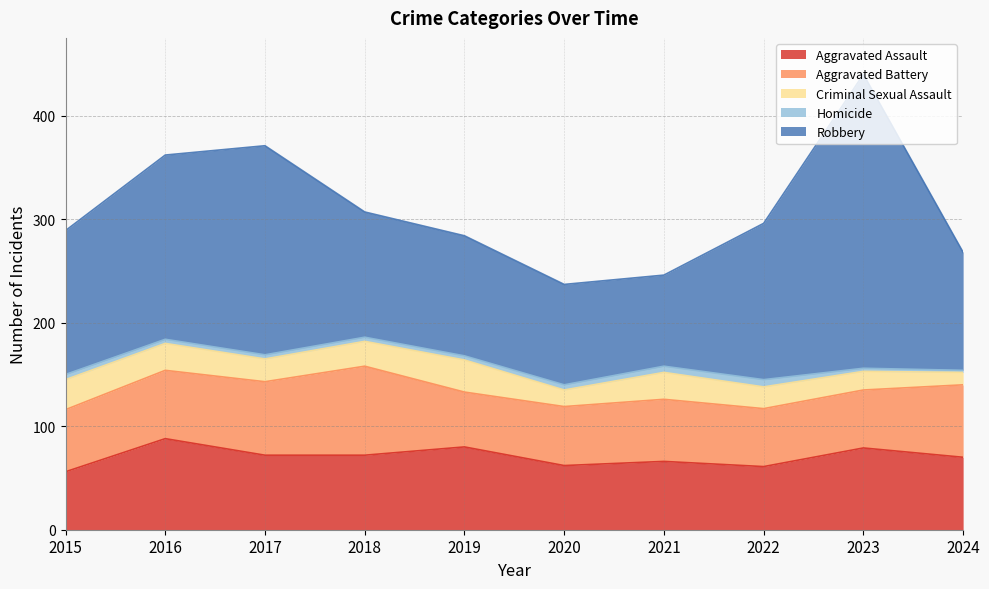

At which category is the sum across all series the highest?

2023